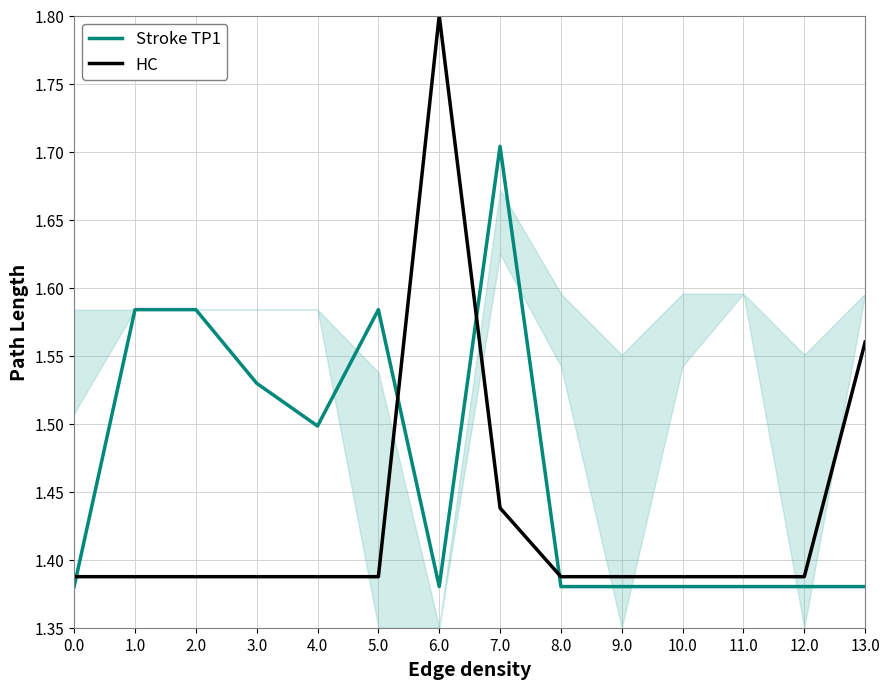

What is the sum of all Stroke TP1 values?

20.5